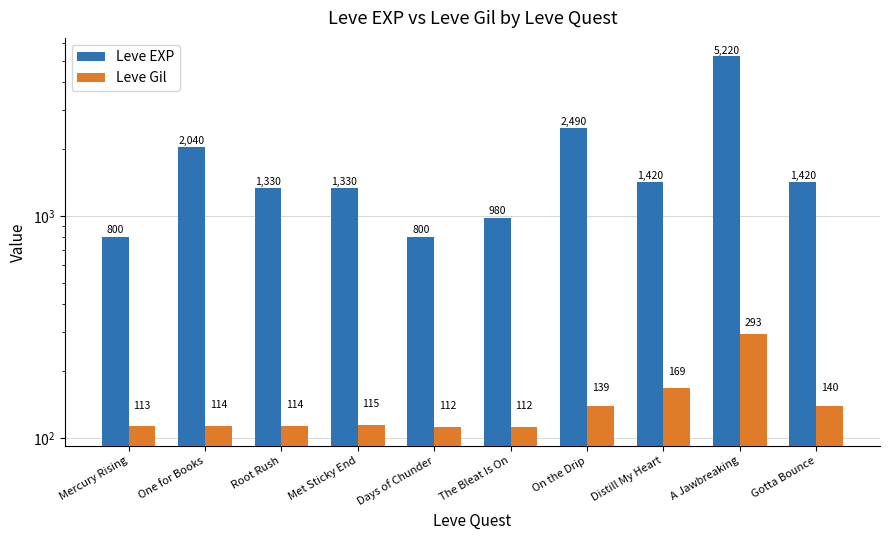

Which category has the highest value across all series?

A Jawbreaking